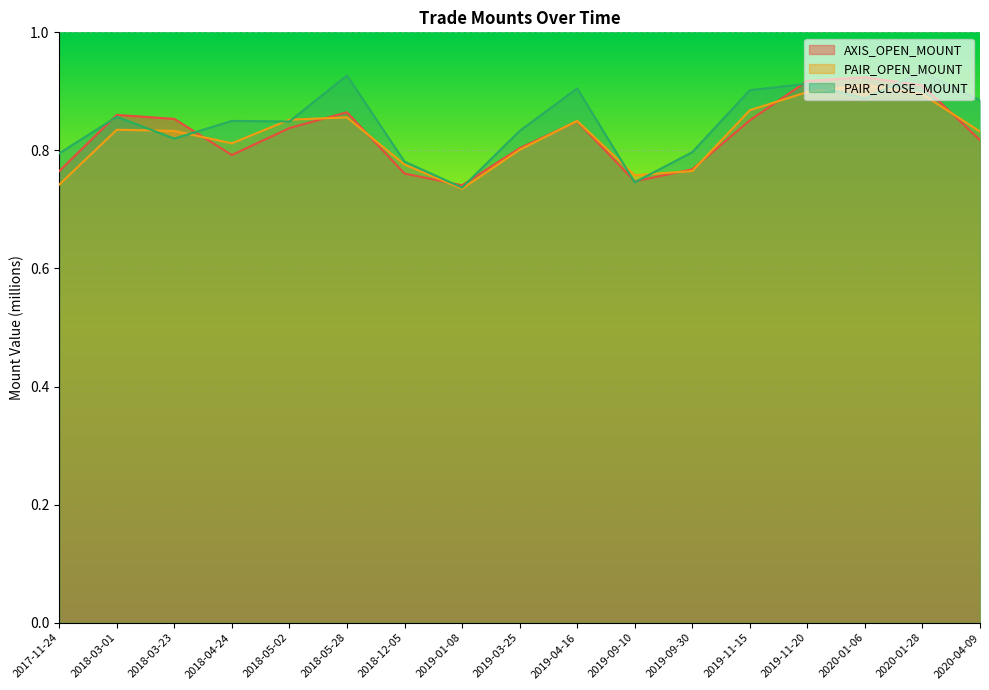

Reading left to right, transcribe all the data shown in this chart.

AXIS_OPEN_MOUNT: 2017-11-24=0.8	2018-03-01=0.9	2018-03-23=0.9	2018-04-24=0.8	2018-05-02=0.8	2018-05-28=0.9	2018-12-05=0.8	2019-01-08=0.7	2019-03-25=0.8	2019-04-16=0.8	2019-09-10=0.7	2019-09-30=0.8	2019-11-15=0.9	2019-11-20=0.9	2020-01-06=0.9	2020-01-28=0.9	2020-04-09=0.8
PAIR_OPEN_MOUNT: 2017-11-24=0.7	2018-03-01=0.8	2018-03-23=0.8	2018-04-24=0.8	2018-05-02=0.9	2018-05-28=0.9	2018-12-05=0.8	2019-01-08=0.7	2019-03-25=0.8	2019-04-16=0.8	2019-09-10=0.8	2019-09-30=0.8	2019-11-15=0.9	2019-11-20=0.9	2020-01-06=0.9	2020-01-28=0.9	2020-04-09=0.8
PAIR_CLOSE_MOUNT: 2017-11-24=0.8	2018-03-01=0.9	2018-03-23=0.8	2018-04-24=0.8	2018-05-02=0.8	2018-05-28=0.9	2018-12-05=0.8	2019-01-08=0.7	2019-03-25=0.8	2019-04-16=0.9	2019-09-10=0.7	2019-09-30=0.8	2019-11-15=0.9	2019-11-20=0.9	2020-01-06=0.9	2020-01-28=0.9	2020-04-09=0.9